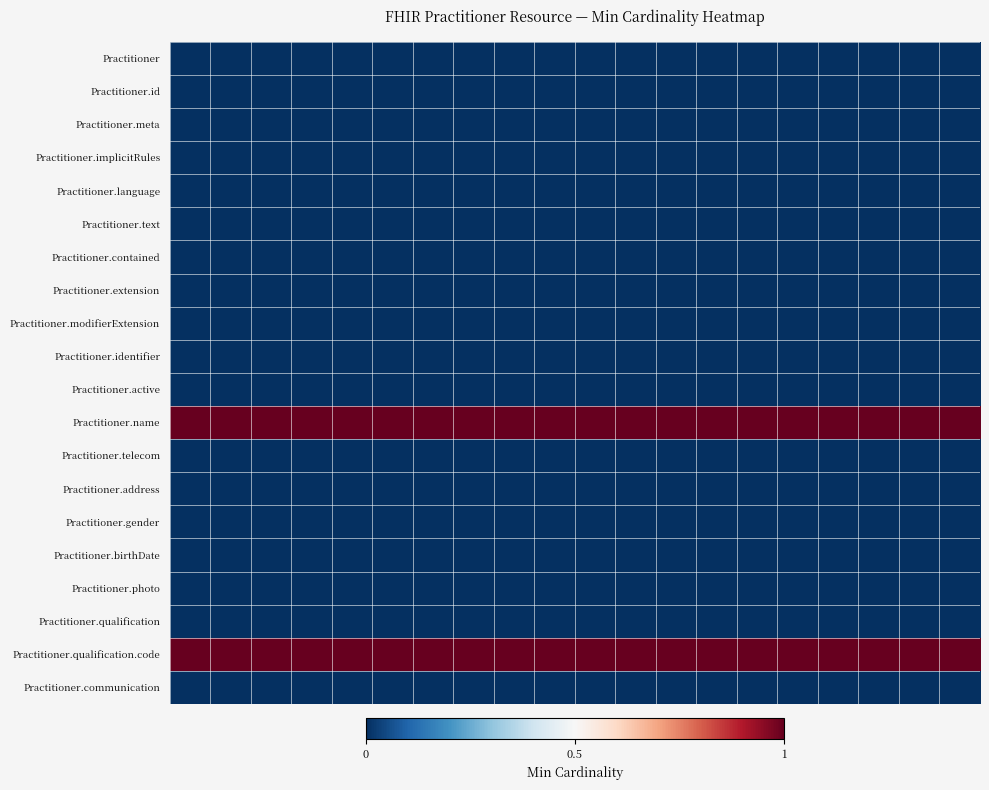

Reading left to right, list all the values displayed in this chart.

Practitioner: 0	0	0	0	0	0	0	0	0	0	0	0	0	0	0	0	0	0	0	0
Practitioner.id: 0	0	0	0	0	0	0	0	0	0	0	0	0	0	0	0	0	0	0	0
Practitioner.meta: 0	0	0	0	0	0	0	0	0	0	0	0	0	0	0	0	0	0	0	0
Practitioner.implicitRules: 0	0	0	0	0	0	0	0	0	0	0	0	0	0	0	0	0	0	0	0
Practitioner.language: 0	0	0	0	0	0	0	0	0	0	0	0	0	0	0	0	0	0	0	0
Practitioner.text: 0	0	0	0	0	0	0	0	0	0	0	0	0	0	0	0	0	0	0	0
Practitioner.contained: 0	0	0	0	0	0	0	0	0	0	0	0	0	0	0	0	0	0	0	0
Practitioner.extension: 0	0	0	0	0	0	0	0	0	0	0	0	0	0	0	0	0	0	0	0
Practitioner.modifierExtension: 0	0	0	0	0	0	0	0	0	0	0	0	0	0	0	0	0	0	0	0
Practitioner.identifier: 0	0	0	0	0	0	0	0	0	0	0	0	0	0	0	0	0	0	0	0
Practitioner.active: 0	0	0	0	0	0	0	0	0	0	0	0	0	0	0	0	0	0	0	0
Practitioner.name: 1	1	1	1	1	1	1	1	1	1	1	1	1	1	1	1	1	1	1	1
Practitioner.telecom: 0	0	0	0	0	0	0	0	0	0	0	0	0	0	0	0	0	0	0	0
Practitioner.address: 0	0	0	0	0	0	0	0	0	0	0	0	0	0	0	0	0	0	0	0
Practitioner.gender: 0	0	0	0	0	0	0	0	0	0	0	0	0	0	0	0	0	0	0	0
Practitioner.birthDate: 0	0	0	0	0	0	0	0	0	0	0	0	0	0	0	0	0	0	0	0
Practitioner.photo: 0	0	0	0	0	0	0	0	0	0	0	0	0	0	0	0	0	0	0	0
Practitioner.qualification: 0	0	0	0	0	0	0	0	0	0	0	0	0	0	0	0	0	0	0	0
Practitioner.qualification.code: 1	1	1	1	1	1	1	1	1	1	1	1	1	1	1	1	1	1	1	1
Practitioner.communication: 0	0	0	0	0	0	0	0	0	0	0	0	0	0	0	0	0	0	0	0